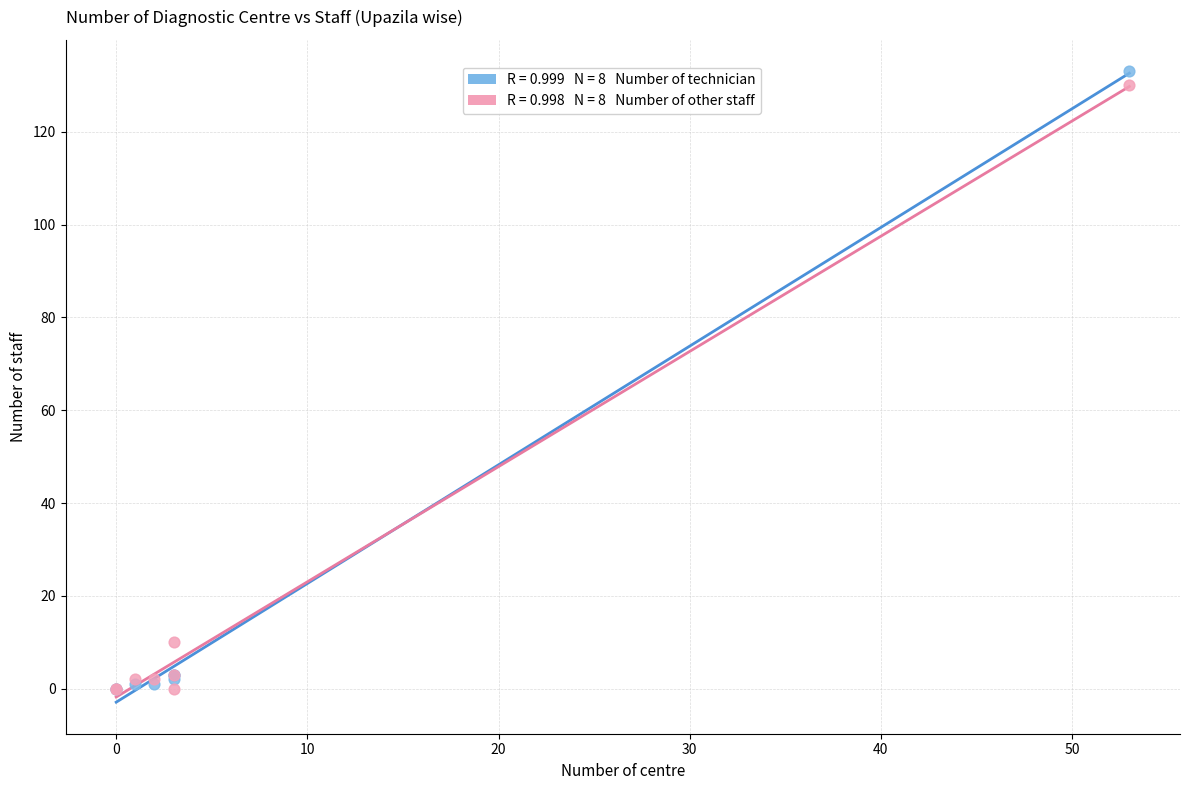

Across all series, what Y value is closest to 66?

10